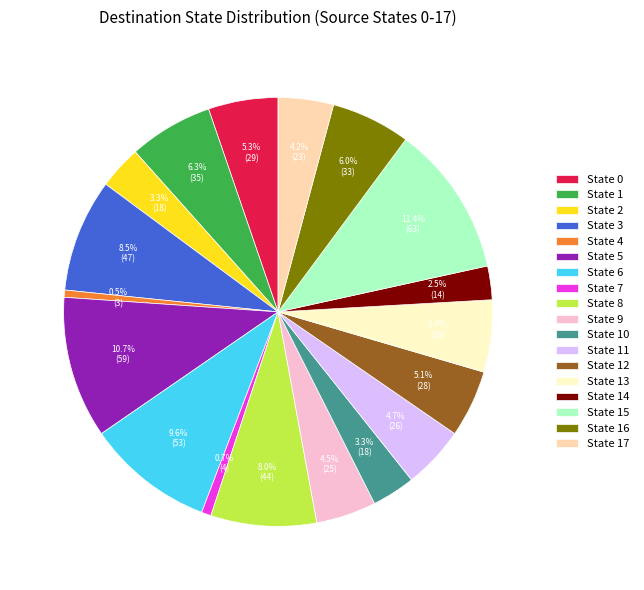

Which category has the biggest portion of the pie?

State 15